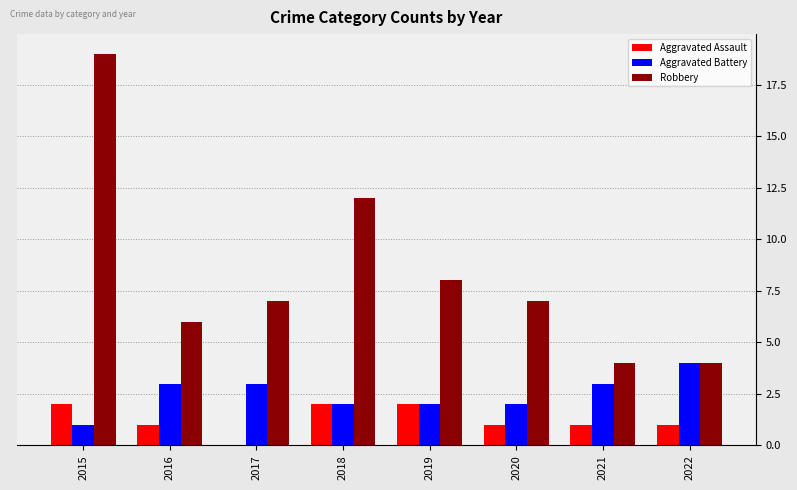

The Aggravated Assault series shows 1 at 2021. True or false?

True